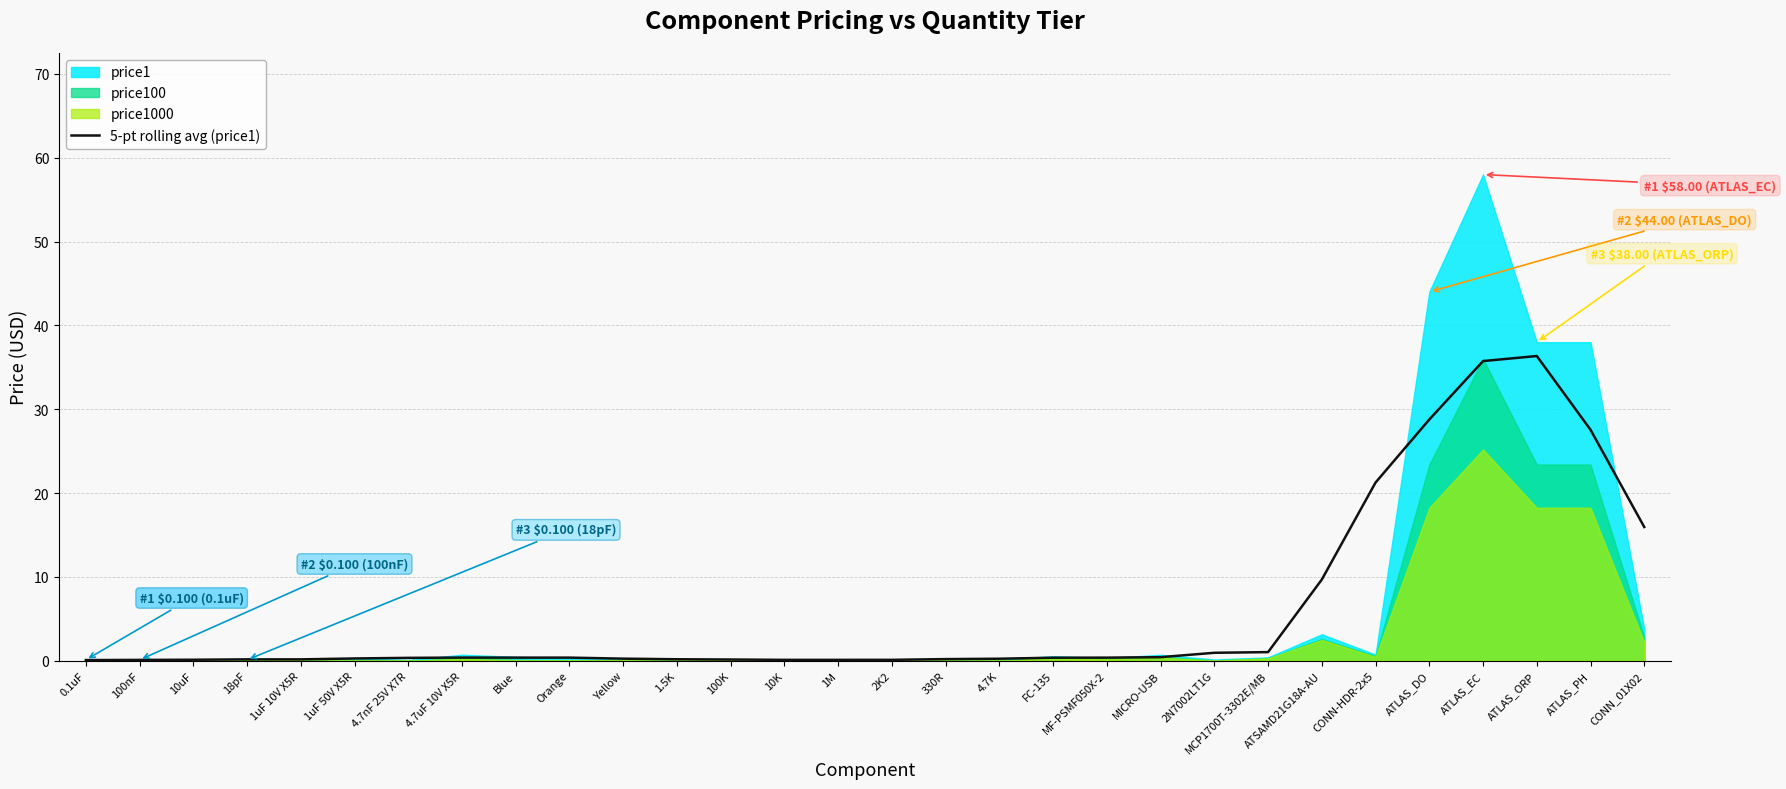

The chart shows a value of 0.2 at 1.5K. True or false?

True